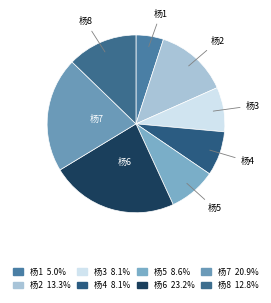

Which slice is the largest?

杨6